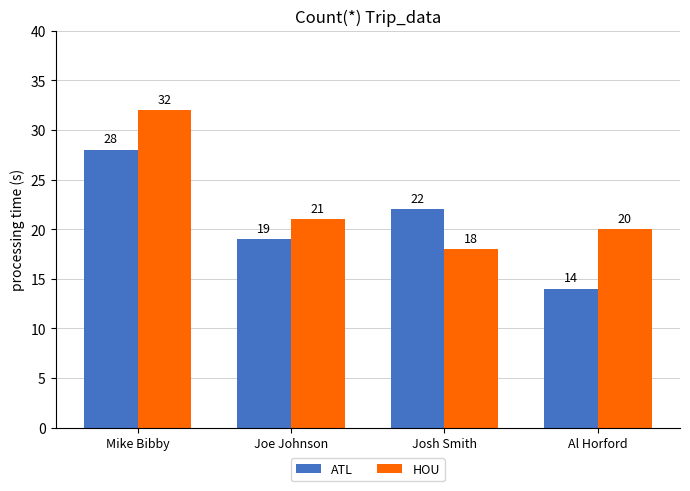

The value of ATL at Josh Smith is 22. True or false?

True